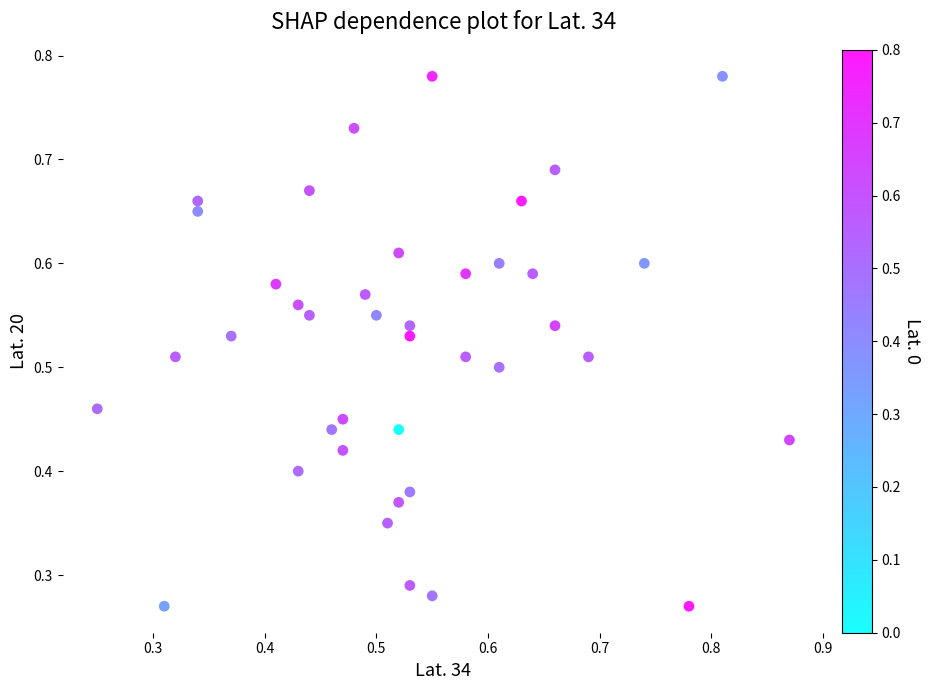

Count the number of points in this scatter plot.

40